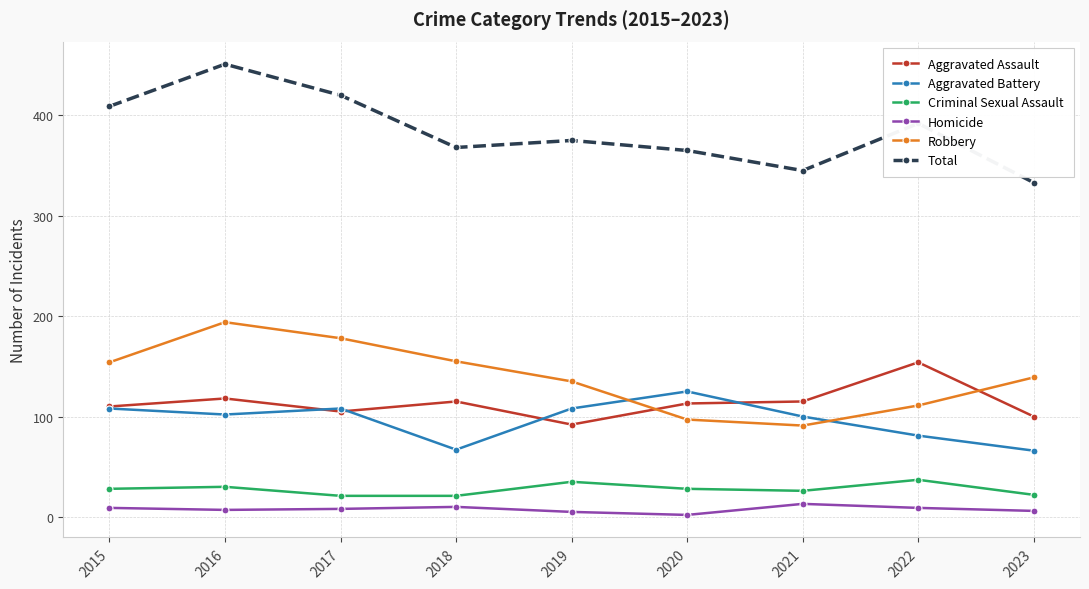

Is it true that Aggravated Assault equals 82 at 2022?

False